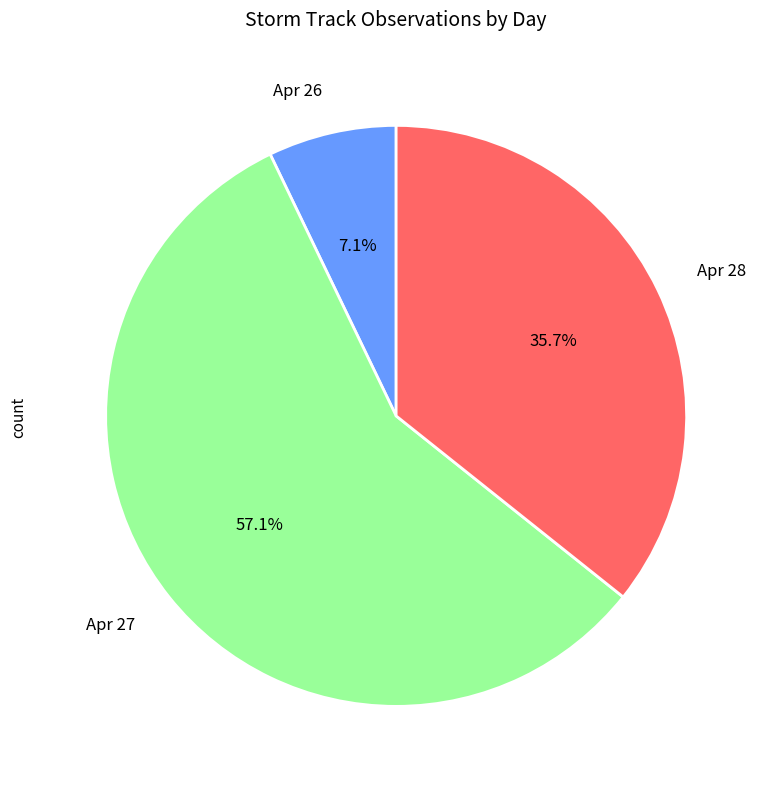

Which category has the biggest portion of the pie?

Apr 27